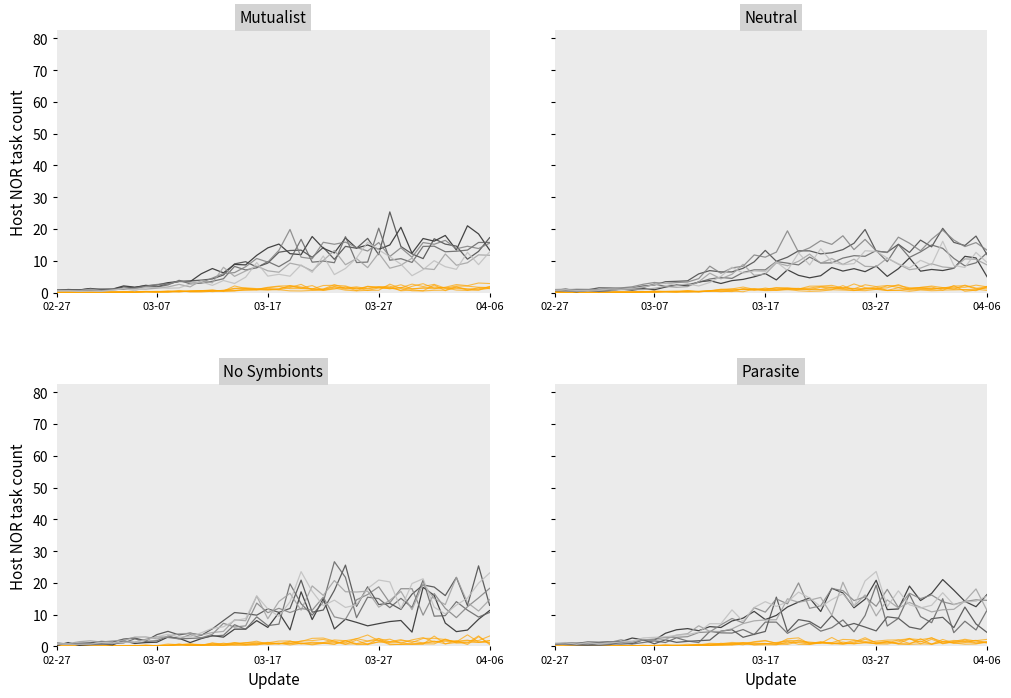

The value of value_orange at 13 is 0.1. True or false?

False